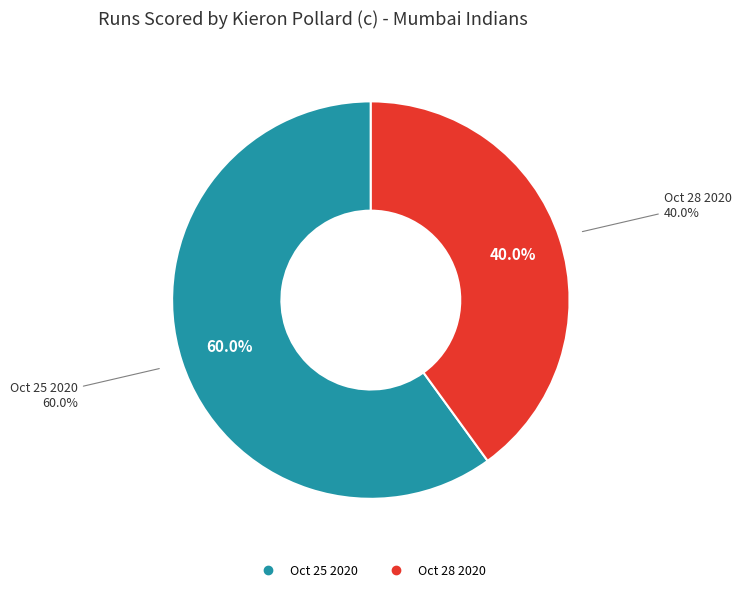

What is the total percentage of Oct 28 2020 and Oct 25 2020?

100.0%